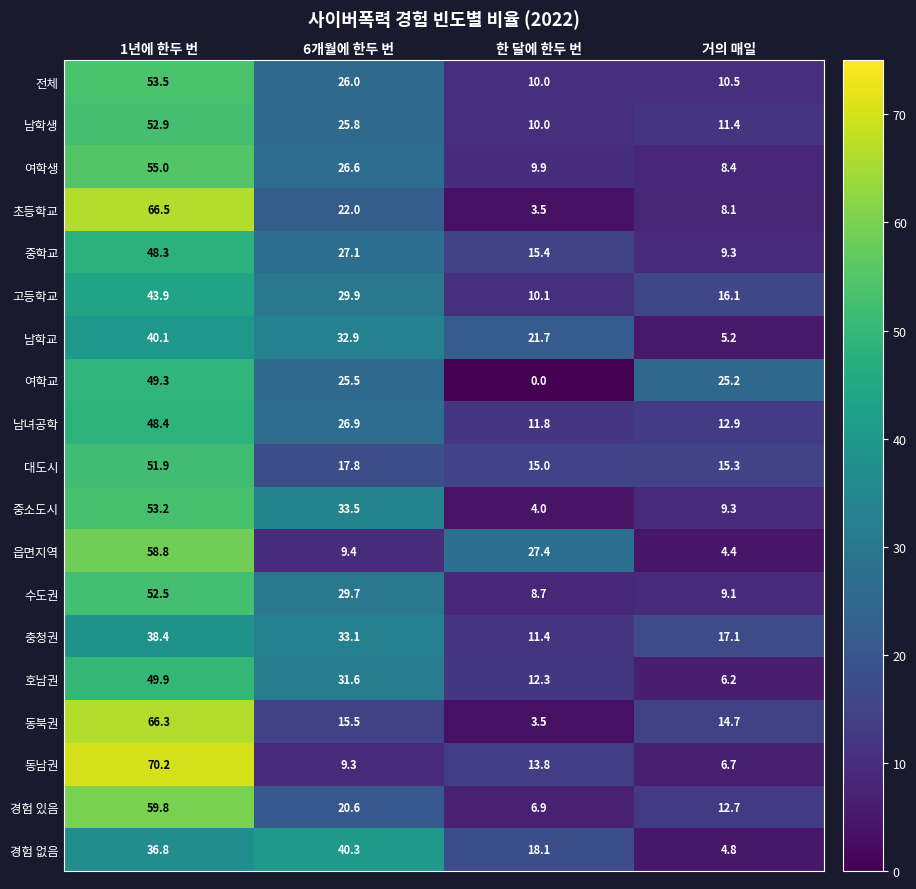

Rank the categories by 여학교 value from lowest to highest.

한 달에 한두 번, 거의 매일, 6개월에 한두 번, 1년에 한두 번